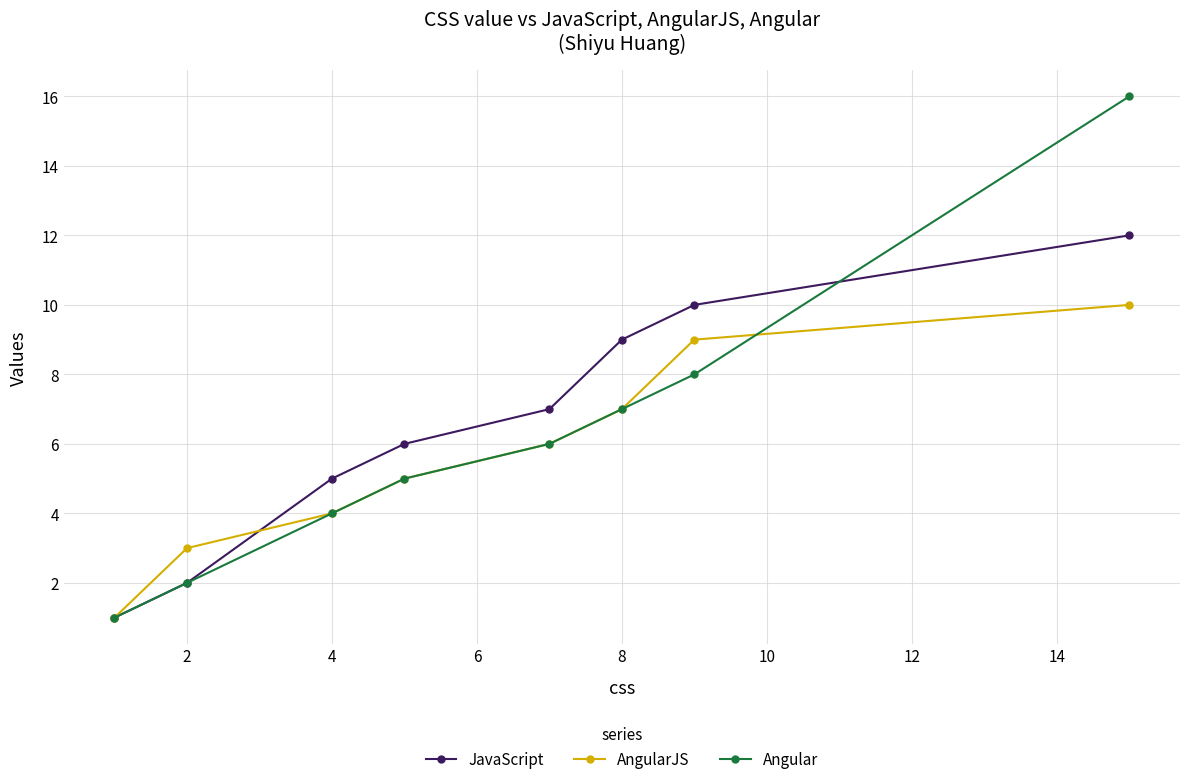

How many distinct data groups are displayed?

3